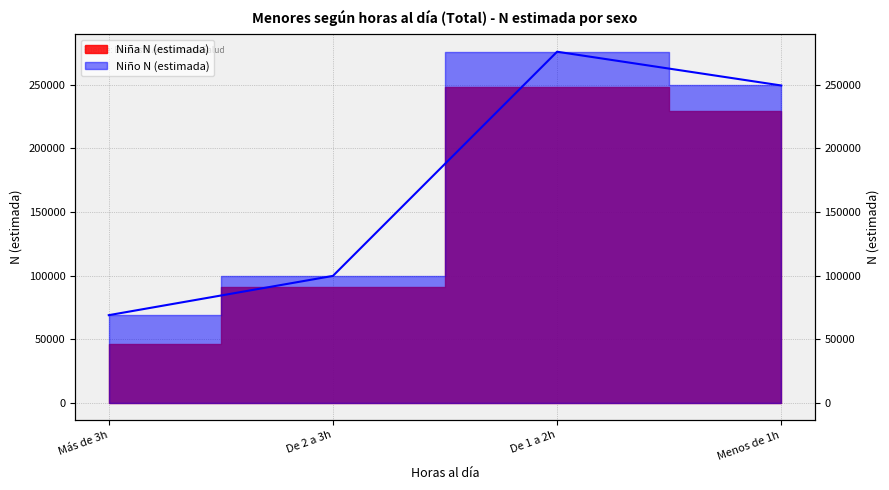

What is the change in value from Más de 3h to De 1 a 2h?

+207349